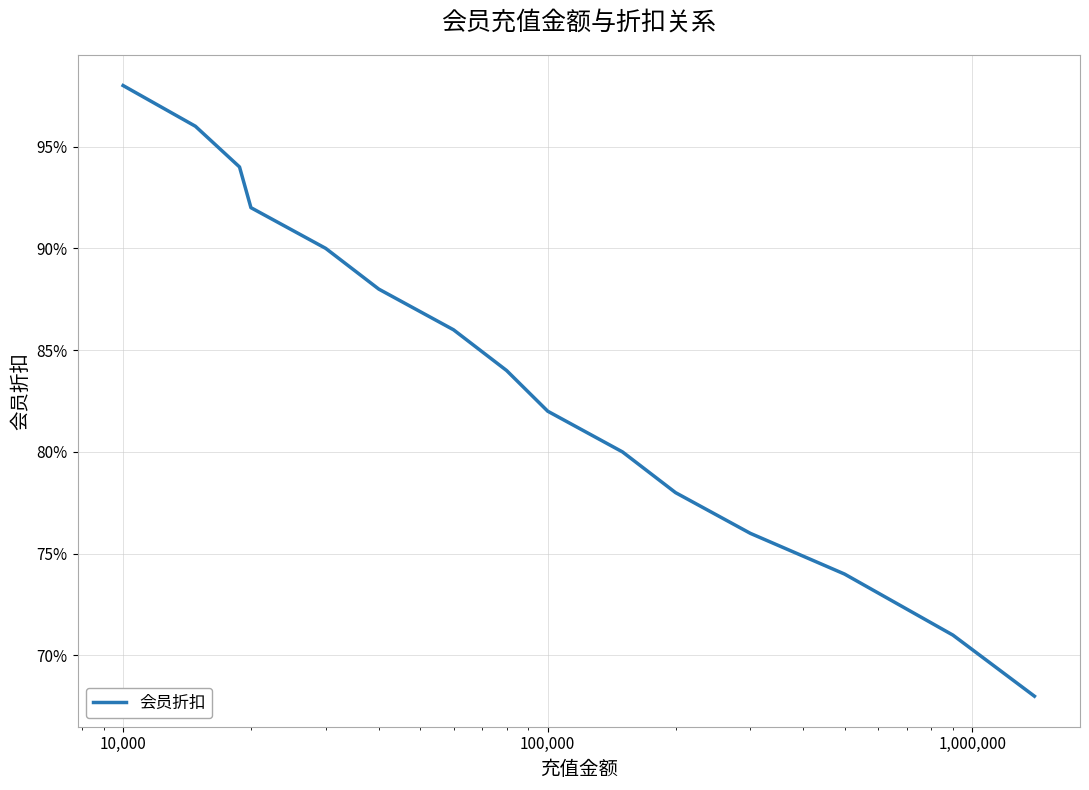

Does the chart display data point markers on the line(s)?

No